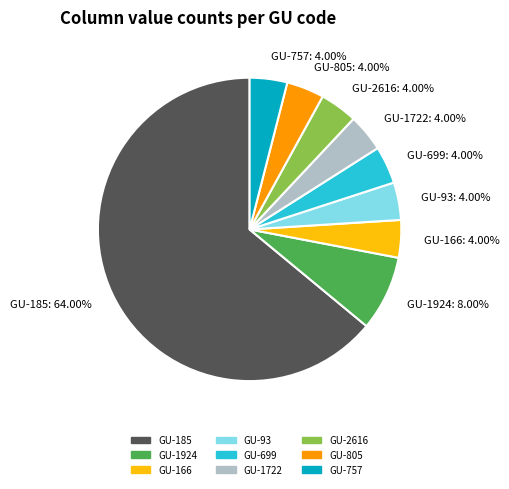

What is the largest slice in the pie chart?

GU-185